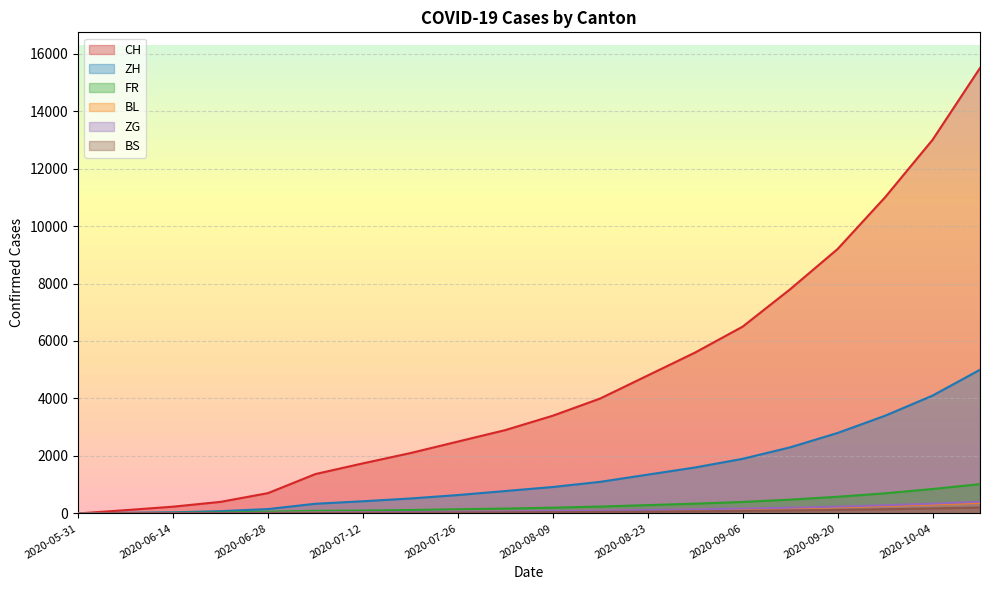

Reading left to right, list all the values displayed in this chart.

CH: 2020-05-31=0	2020-06-07=114	2020-06-14=235	2020-06-21=402	2020-06-28=706	2020-07-05=1370	2020-07-12=1742	2020-07-19=2100	2020-07-26=2500	2020-08-02=2900	2020-08-09=3400	2020-08-16=4000	2020-08-23=4800	2020-08-30=5600	2020-09-06=6500	2020-09-13=7800	2020-09-20=9200	2020-09-27=11000	2020-10-04=13000	2020-10-11=15500
ZH: 2020-05-31=0	2020-06-07=23	2020-06-14=38	2020-06-21=80	2020-06-28=152	2020-07-05=337	2020-07-12=424	2020-07-19=520	2020-07-26=640	2020-08-02=780	2020-08-09=920	2020-08-16=1100	2020-08-23=1350	2020-08-30=1600	2020-09-06=1900	2020-09-13=2300	2020-09-20=2800	2020-09-27=3400	2020-10-04=4100	2020-10-11=5000
FR: 2020-05-31=0	2020-06-07=9	2020-06-14=22	2020-06-21=32	2020-06-28=61	2020-07-05=92	2020-07-12=100	2020-07-19=120	2020-07-26=145	2020-08-02=170	2020-08-09=200	2020-08-16=240	2020-08-23=290	2020-08-30=340	2020-09-06=400	2020-09-13=480	2020-09-20=580	2020-09-27=700	2020-10-04=850	2020-10-11=1020
BL: 2020-05-31=0	2020-06-07=3	2020-06-14=4	2020-06-21=7	2020-06-28=16	2020-07-05=27	2020-07-12=38	2020-07-19=46	2020-07-26=56	2020-08-02=67	2020-08-09=79	2020-08-16=94	2020-08-23=112	2020-08-30=132	2020-09-06=155	2020-09-13=185	2020-09-20=220	2020-09-27=265	2020-10-04=315	2020-10-11=375
ZG: 2020-05-31=0	2020-06-07=0	2020-06-14=9	2020-06-21=13	2020-06-28=19	2020-07-05=33	2020-07-12=41	2020-07-19=50	2020-07-26=61	2020-08-02=73	2020-08-09=86	2020-08-16=102	2020-08-23=121	2020-08-30=143	2020-09-06=168	2020-09-13=200	2020-09-20=238	2020-09-27=285	2020-10-04=340	2020-10-11=405
BS: 2020-05-31=0	2020-06-07=4	2020-06-14=5	2020-06-21=7	2020-06-28=7	2020-07-05=12	2020-07-12=21	2020-07-19=26	2020-07-26=31	2020-08-02=37	2020-08-09=44	2020-08-16=52	2020-08-23=62	2020-08-30=73	2020-09-06=86	2020-09-13=103	2020-09-20=122	2020-09-27=146	2020-10-04=174	2020-10-11=207